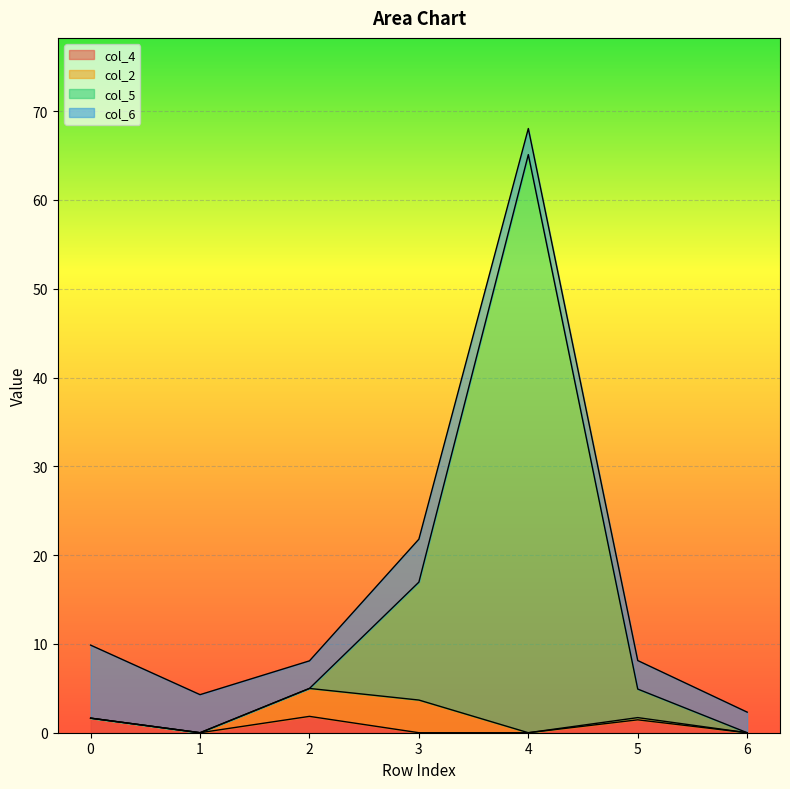

The value of col_4 at 3 is 0.0. True or false?

True